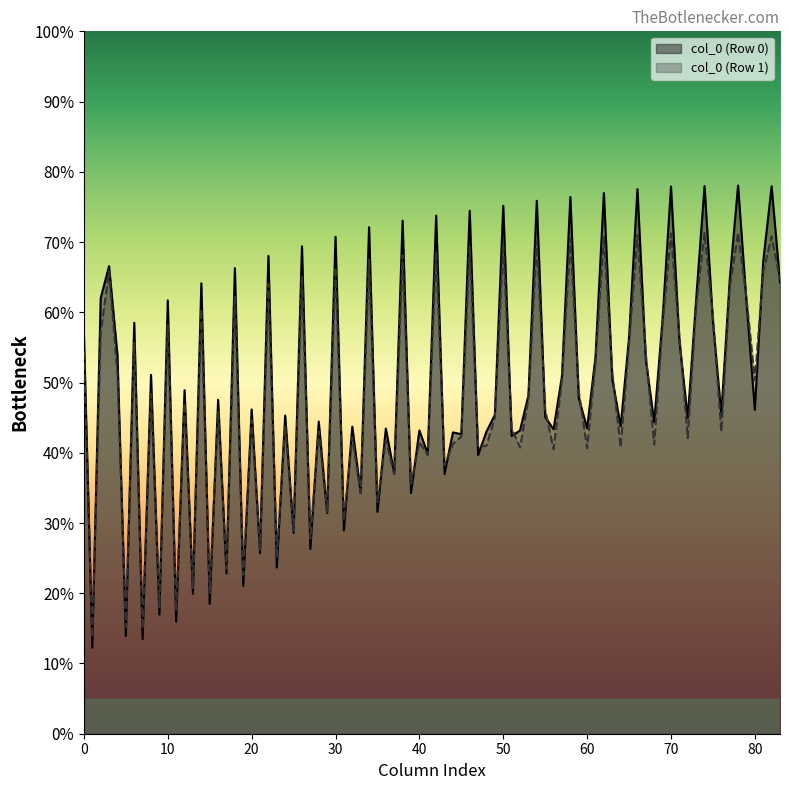

Which series has the widest spread of values?

col_0 (Row 0)